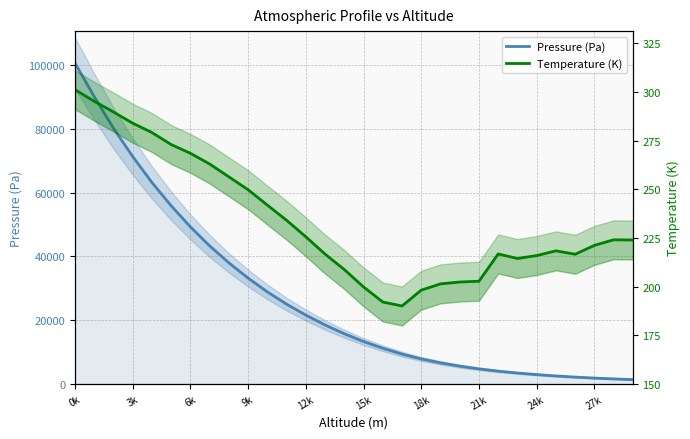

The value of Temperature (K) at 15k is 262.0. True or false?

False